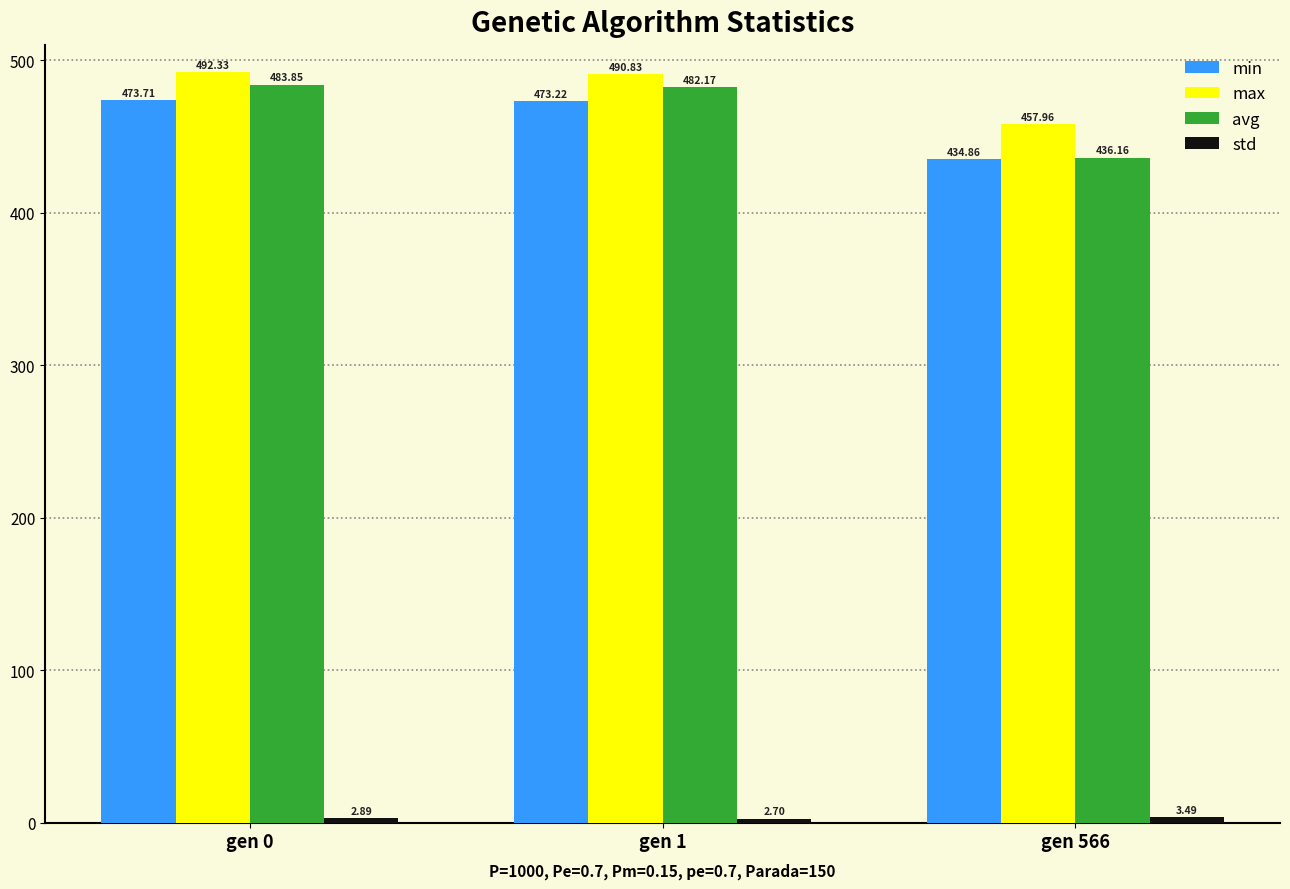

What is the spread (max minus min) of values at gen 0?

489.4